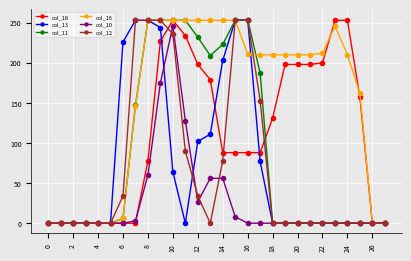

True or false: col_18 has more than 0 interior local peaks.

True